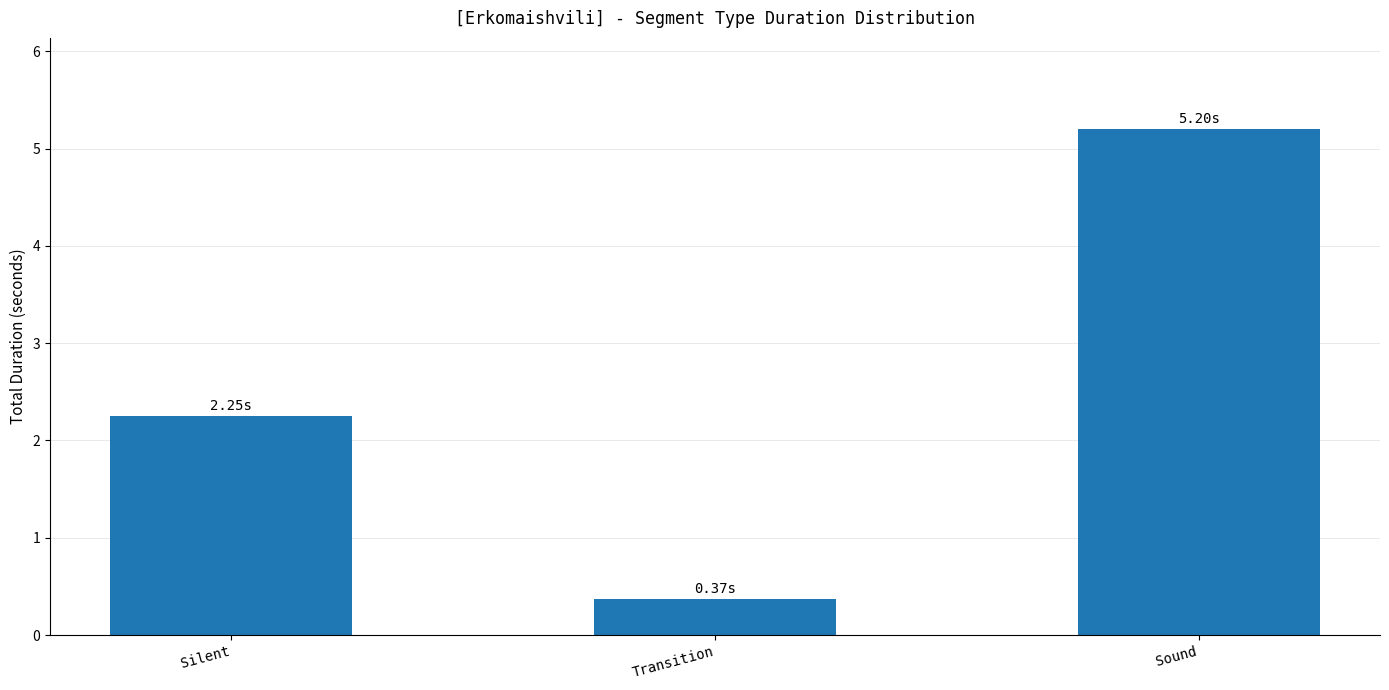

Is it true that the value at Silent is 0.7?

False